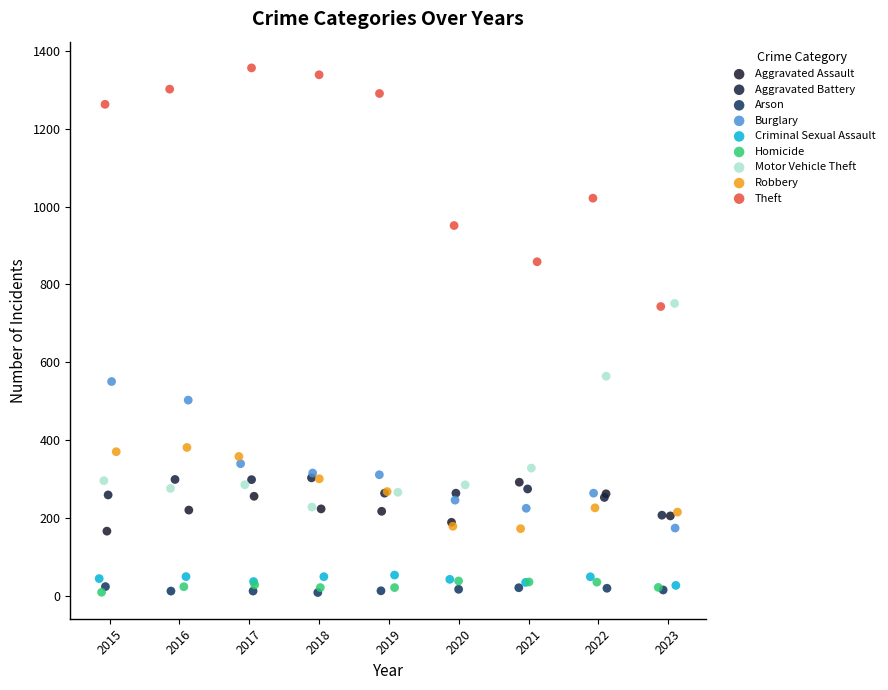

What are all the series names shown in the legend?

Aggravated Assault, Aggravated Battery, Arson, Burglary, Criminal Sexual Assault, Homicide, Motor Vehicle Theft, Robbery, Theft